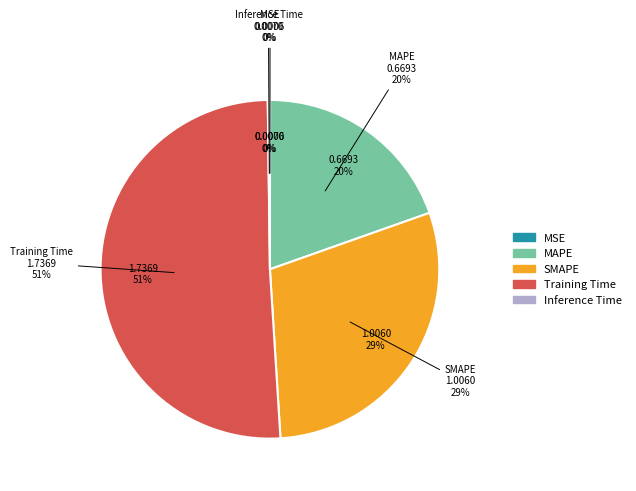

What is the change in value from SMAPE to Training Time?

+0.7